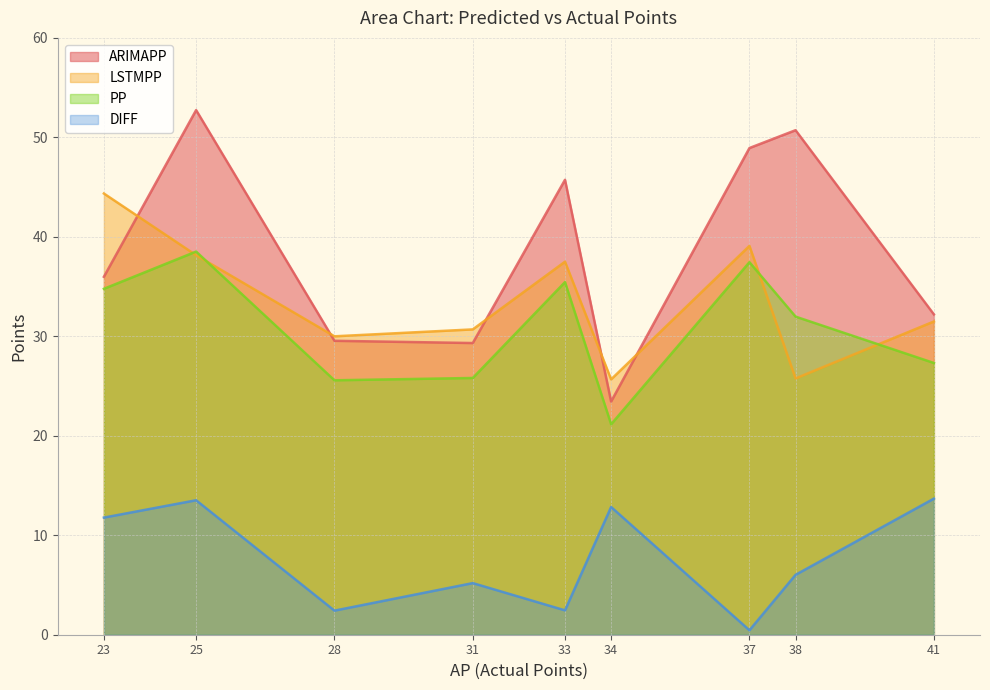

What is the spread (max minus min) of values at 34?

12.8